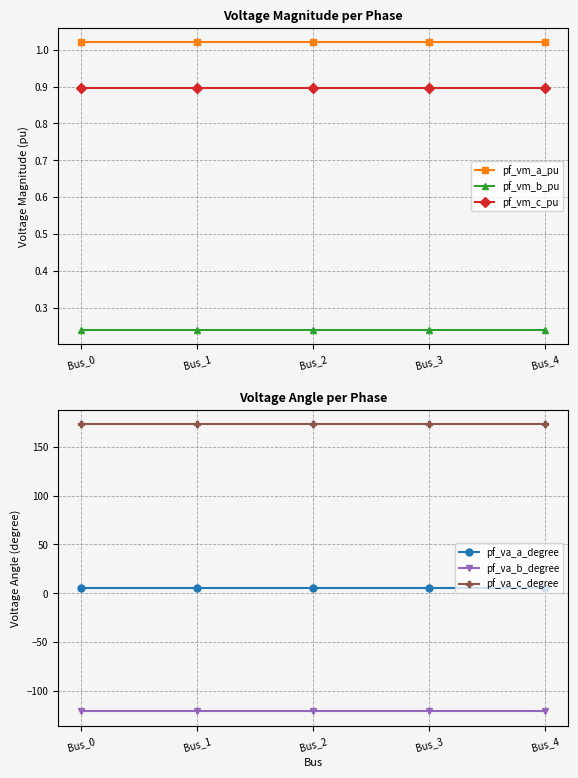

Which series has the widest spread of values?

pf_va_b_degree